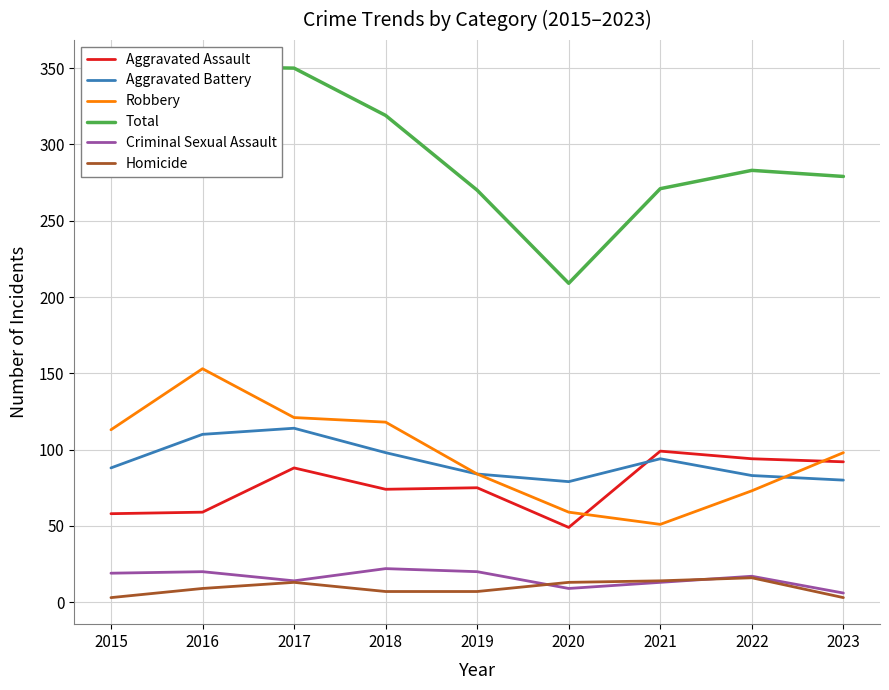

True or false: Criminal Sexual Assault and Aggravated Assault cross at least once.

False